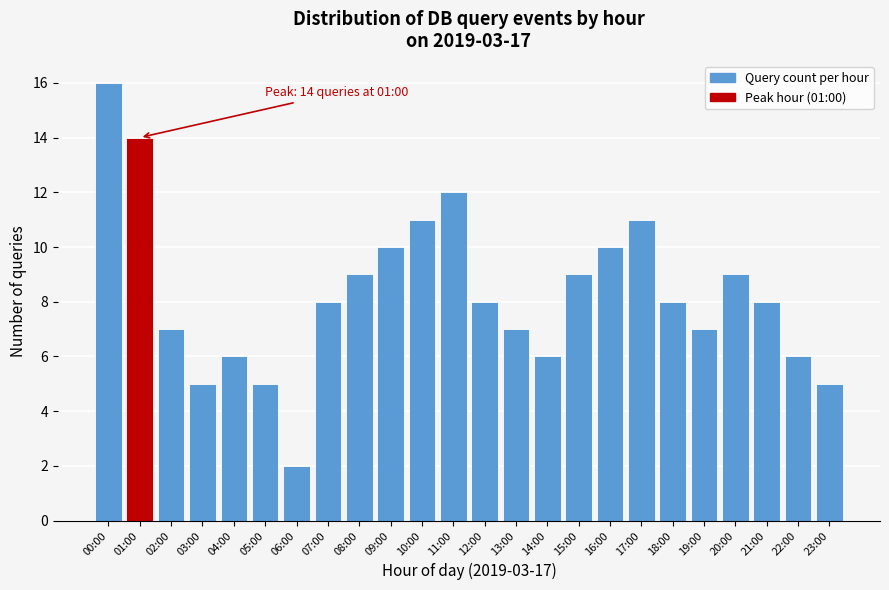

Reading left to right, what are all the values shown in this chart?

00:00=16	01:00=14	02:00=7	03:00=5	04:00=6	05:00=5	06:00=2	07:00=8	08:00=9	09:00=10	10:00=11	11:00=12	12:00=8	13:00=7	14:00=6	15:00=9	16:00=10	17:00=11	18:00=8	19:00=7	20:00=9	21:00=8	22:00=6	23:00=5